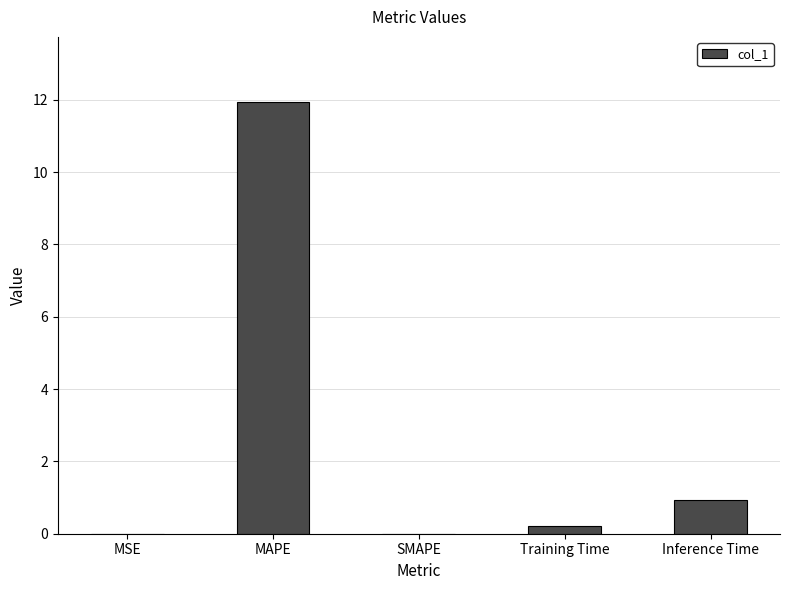

What is the greatest value displayed?

11.9